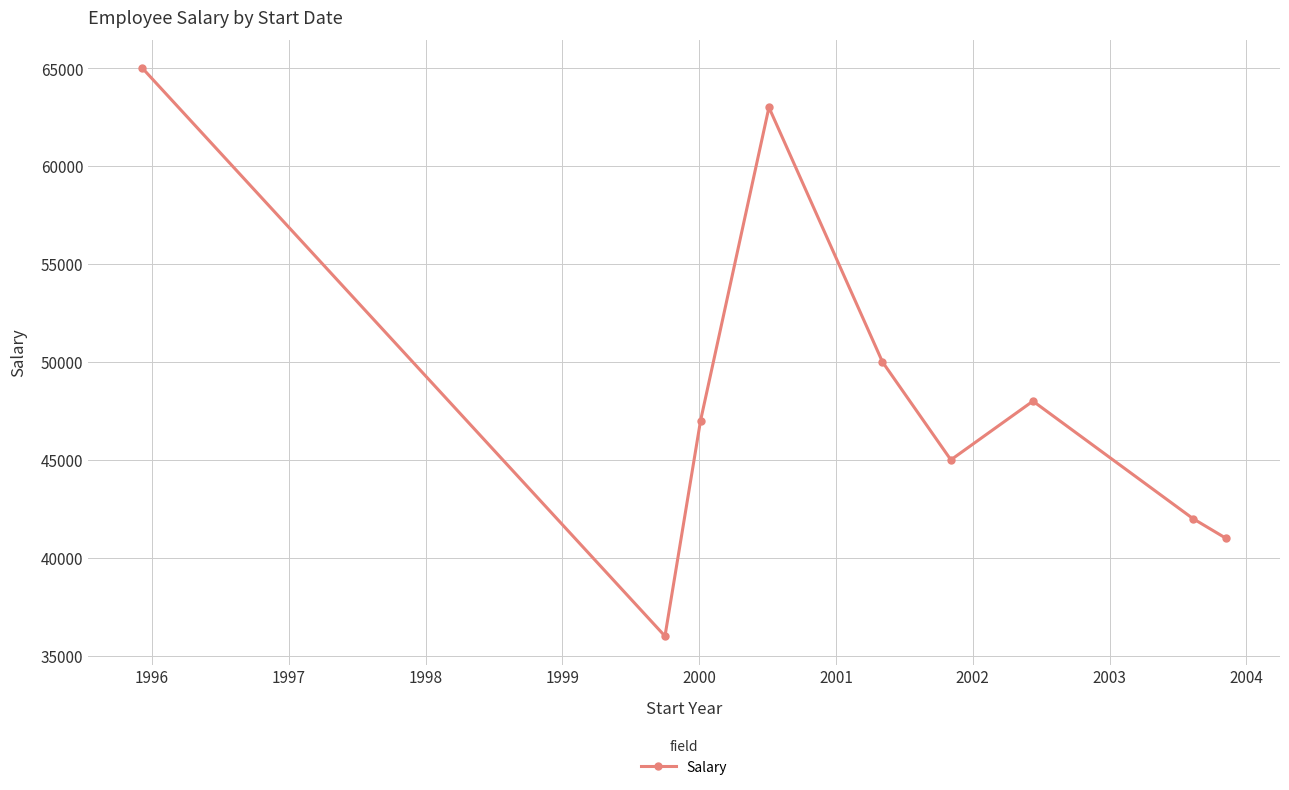

How many points are higher than both their immediate neighbors (excluding endpoints)?

2